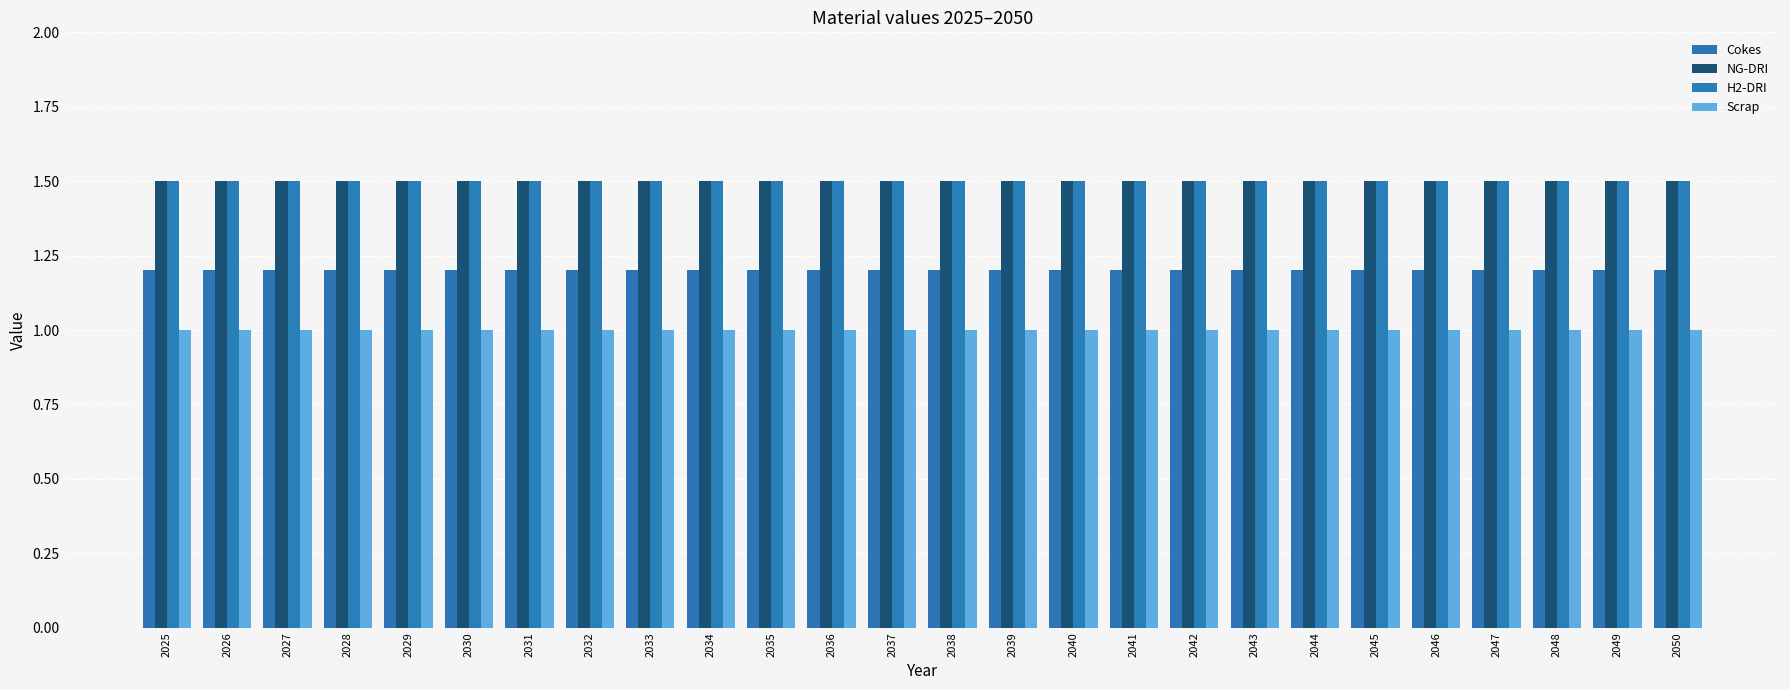

How many data points does each series have?

26